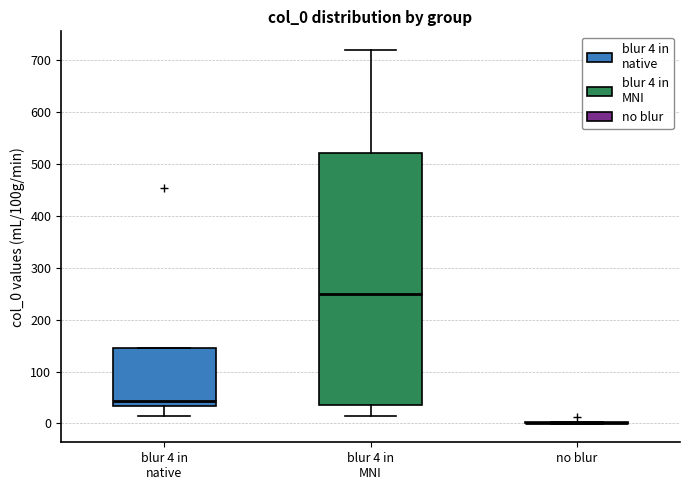

Reading left to right, transcribe this box plot: for each box, give where its median line is, the range the box spans, and where its two whiskers end, as read against the y-axis. The values are not printed on the chart, so give them approximately, as read against the axis.

blur 4 in native: median 40, box 30 to 150, whiskers 10 to 150
blur 4 in MNI: median 250, box 40 to 520, whiskers 10 to 720
no blur: box collapsed to a line at 0, whiskers 0 to 0